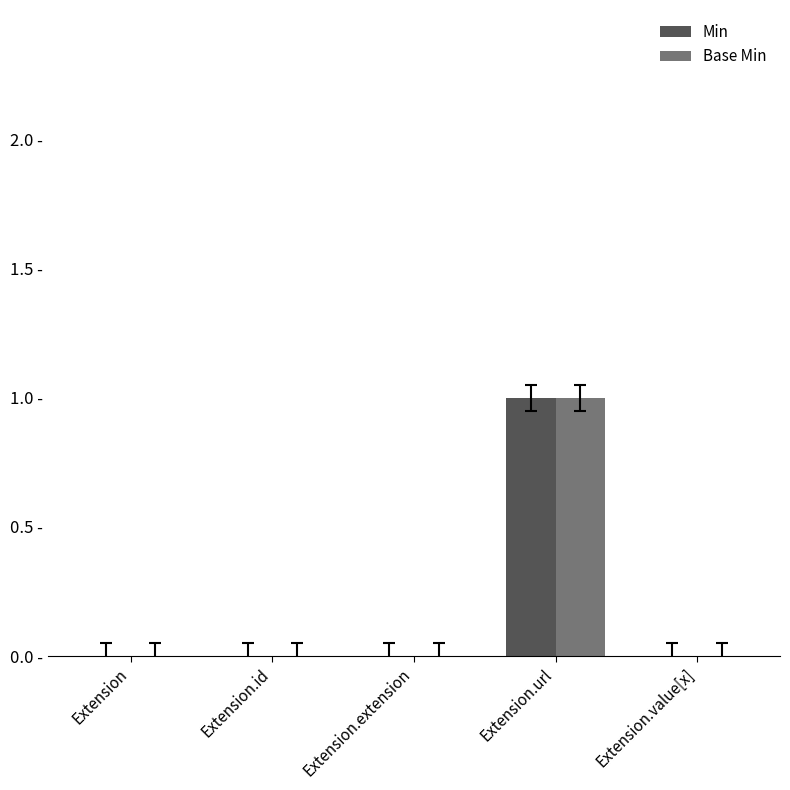

At which label does Base Min reach its minimum?

Extension